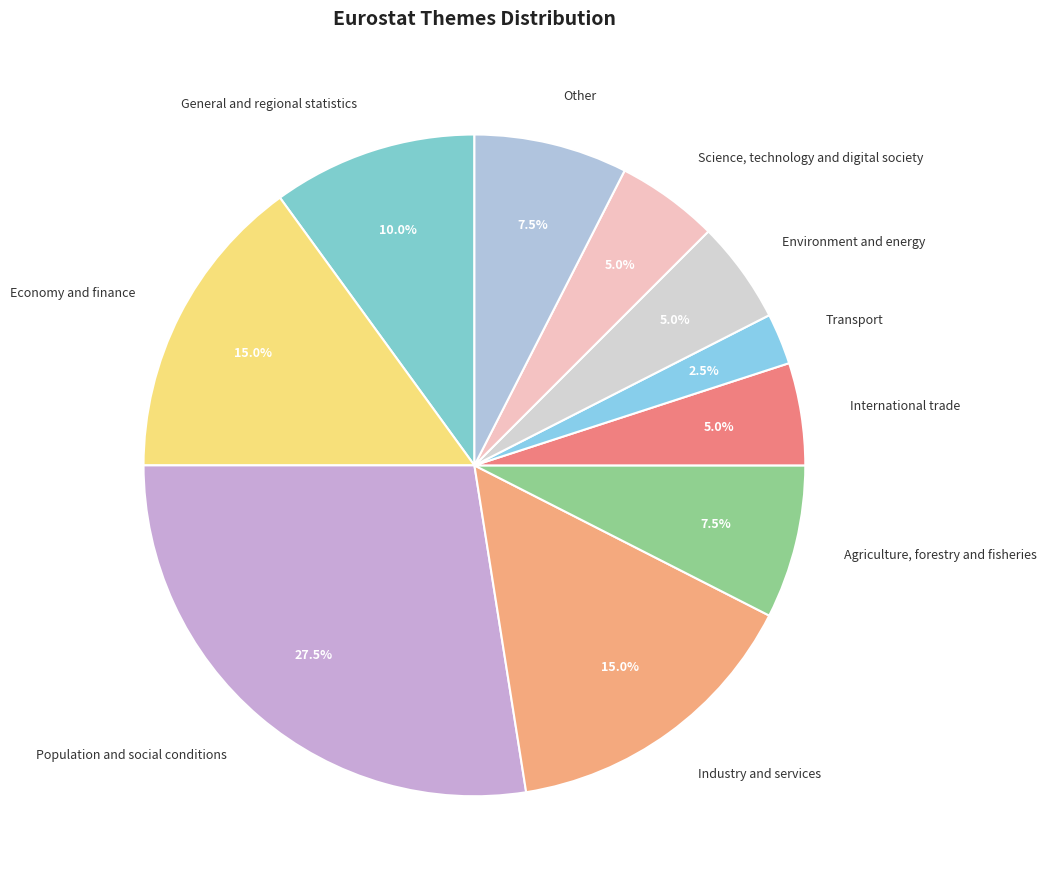

Approximately how many times larger is the value at General and regional statistics compared to Transport?

4.0